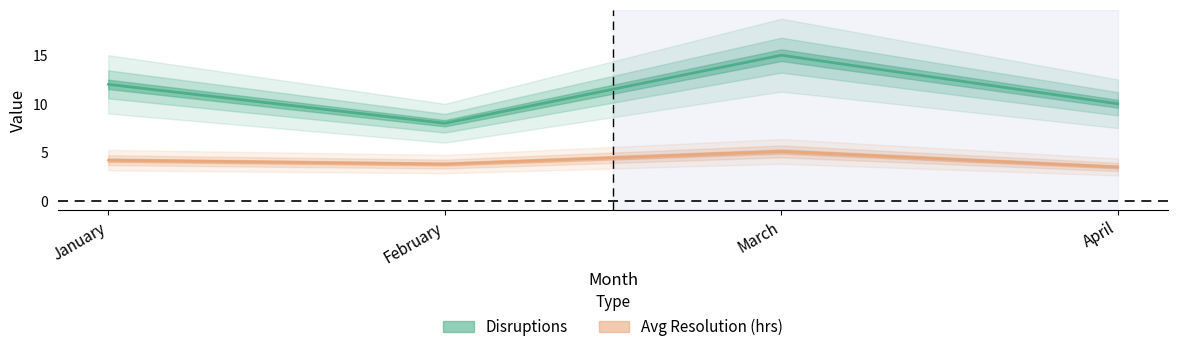

How many Disruptions values are between 10 and 15?

3